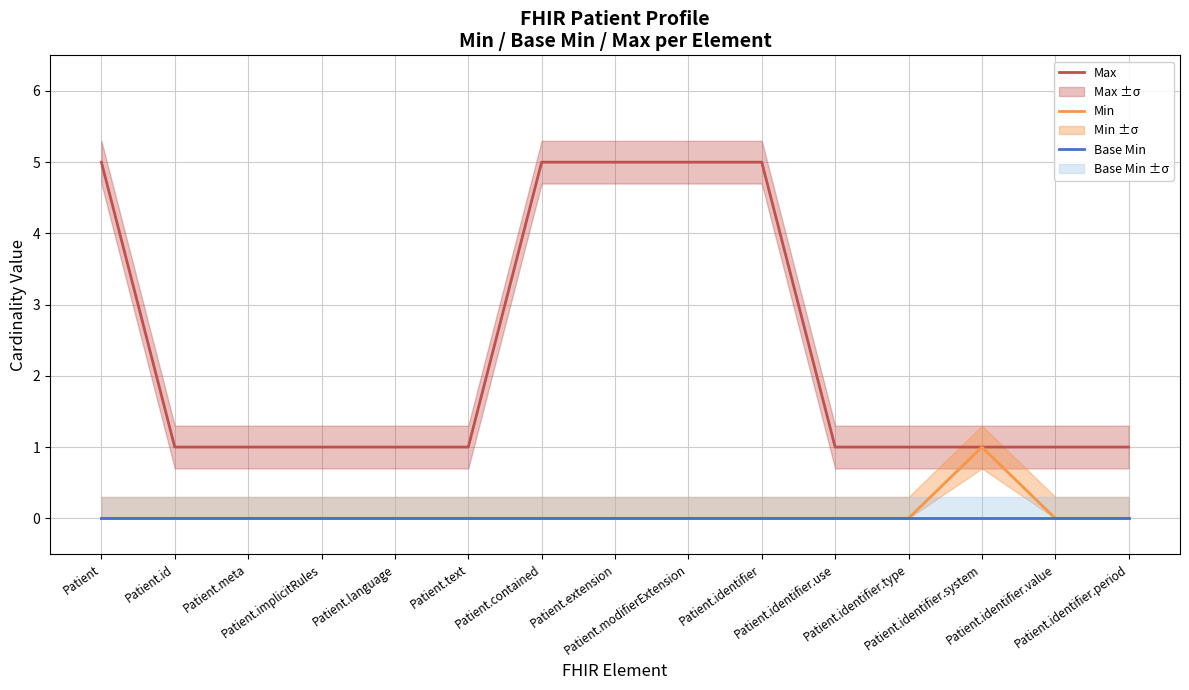

At which label is Max closest to 3?

Patient